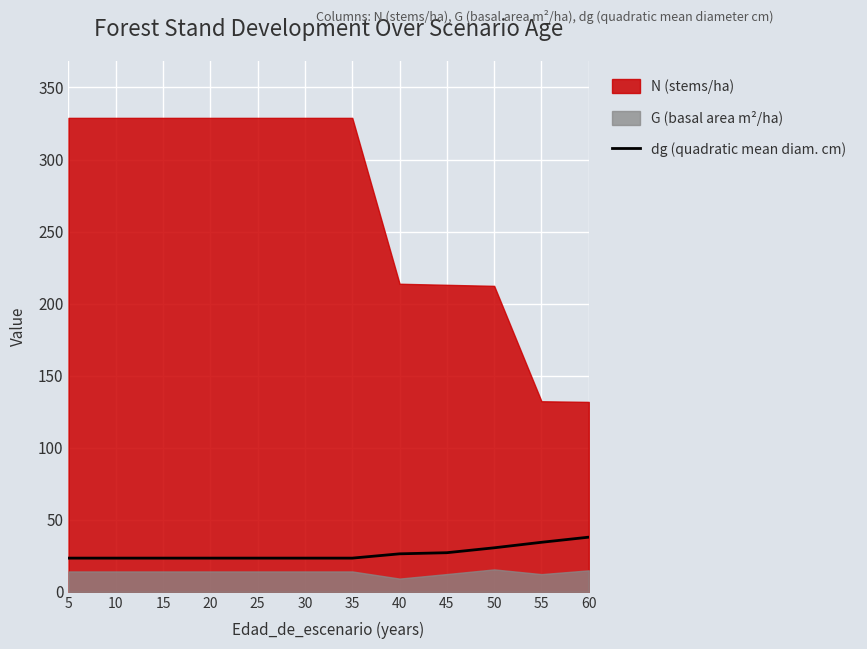

True or false: there are more than 0 points higher than both neighbors.

False